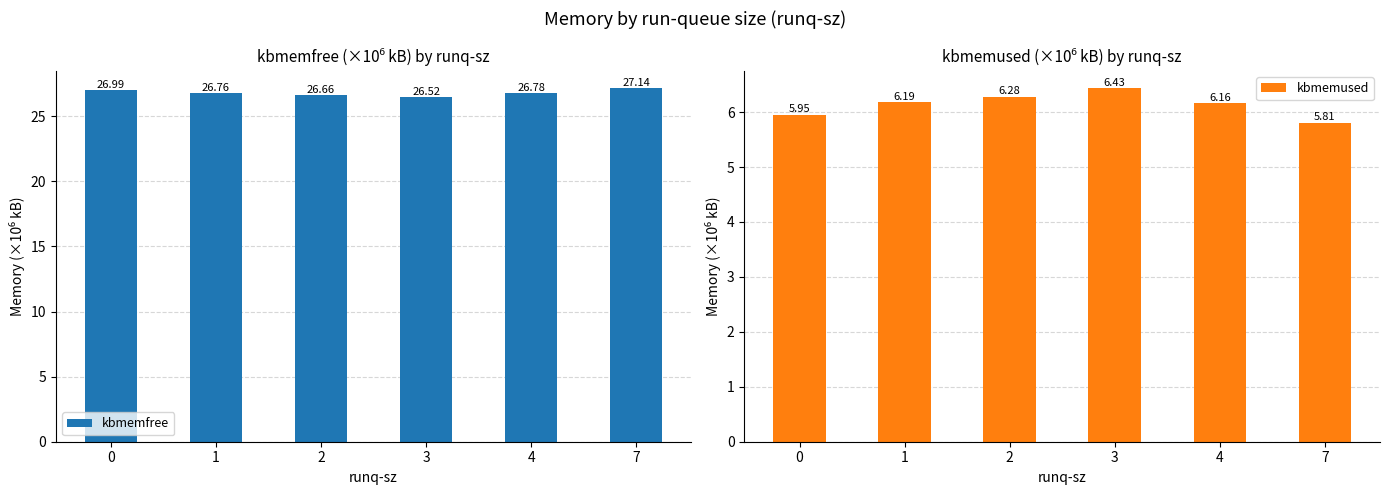

Where does the kbmemused series first go above 6?

1